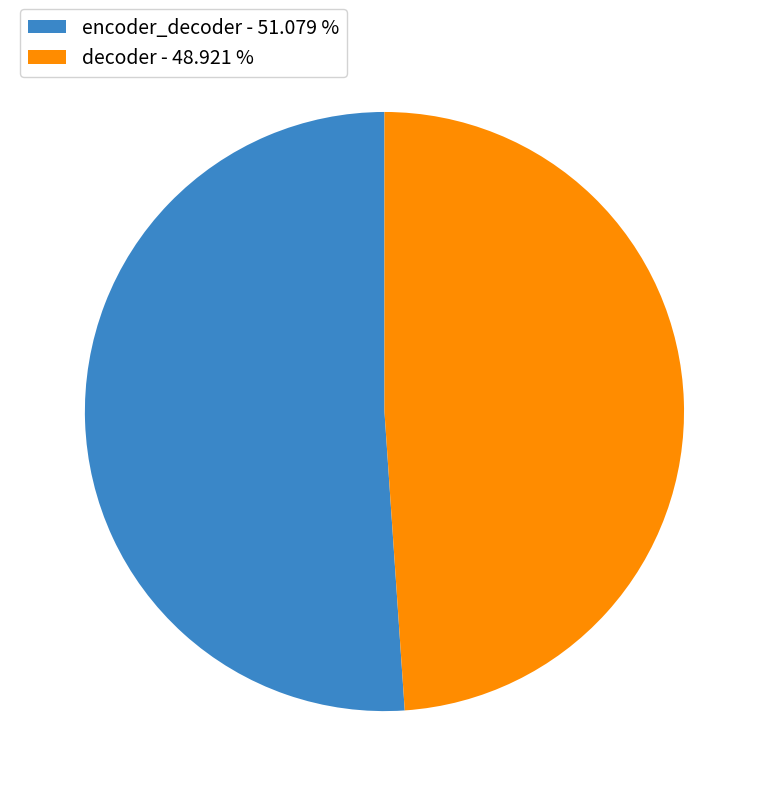

Is there any slice that represents more than half of the pie?

Yes